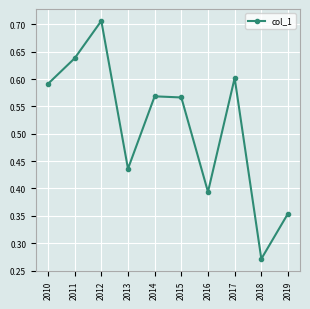

True or false: the data shows 0.7 at 2016.

False